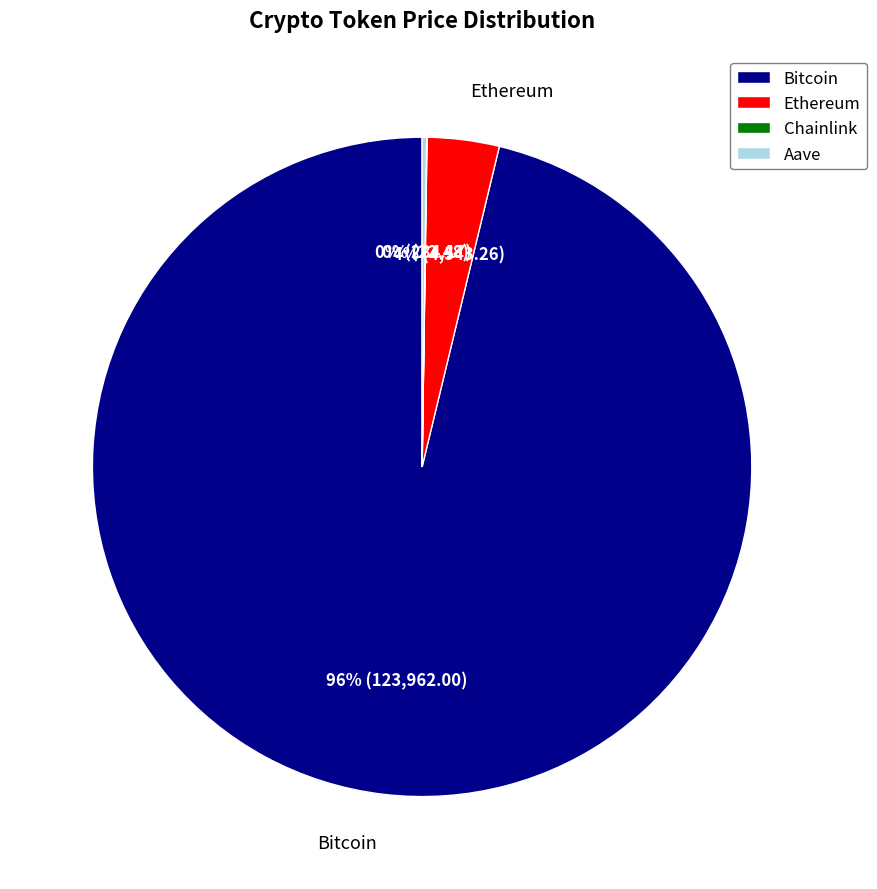

To the nearest percent, what is the difference between the largest and smallest slice percentages?

96%